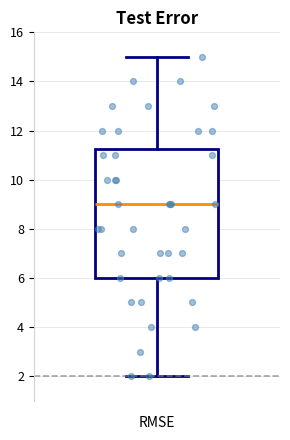

Read this box plot against the y-axis: the position of the median line, the range covered by the box, and the ends of both whiskers. The values are not printed on the chart, so give them approximately, as read against the axis.

median 9.0, box 6.0 to 11.2, whiskers 2.0 to 15.0